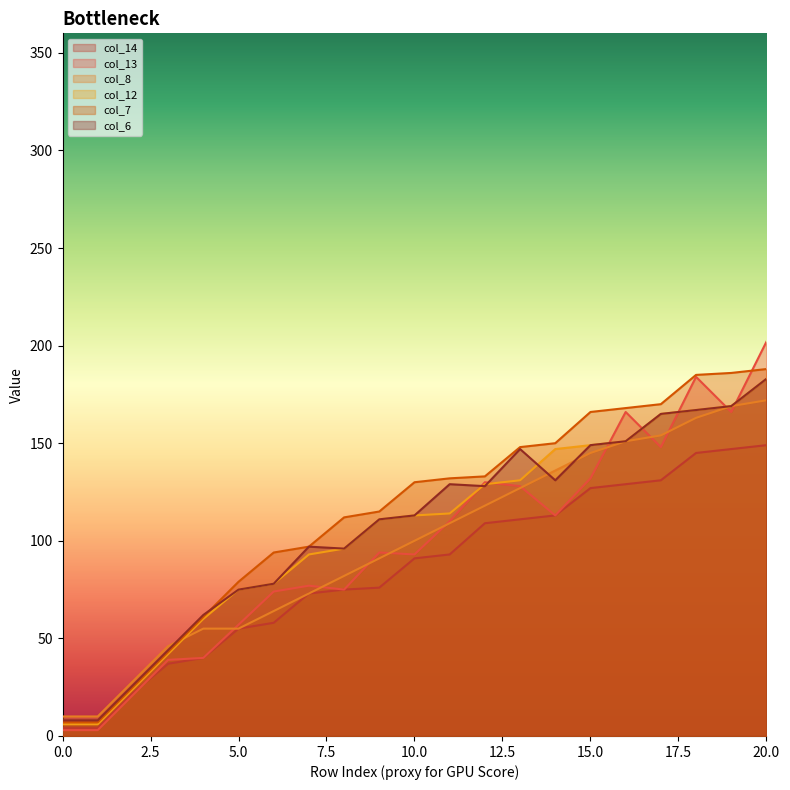

At 20, list the series in order from smallest to largest.

col_14, col_8, col_12, col_6, col_7, col_13